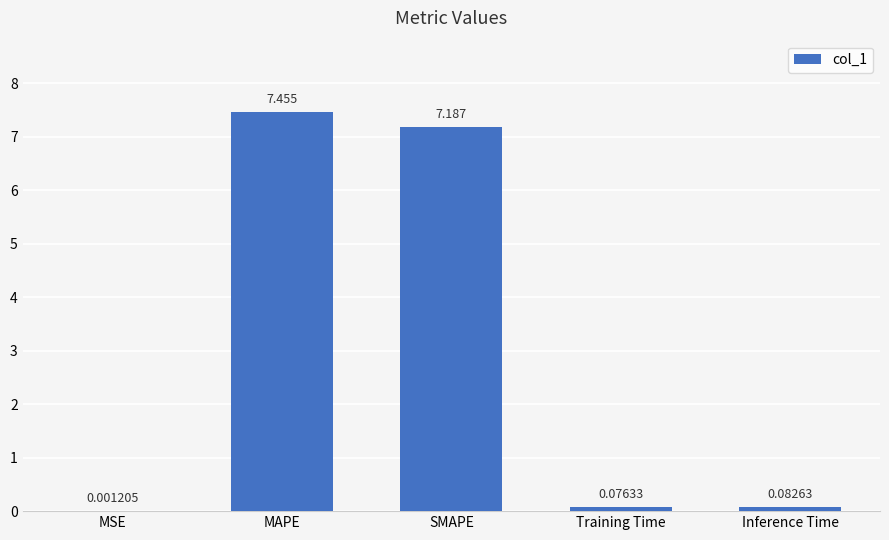

What is the average value?

3.0